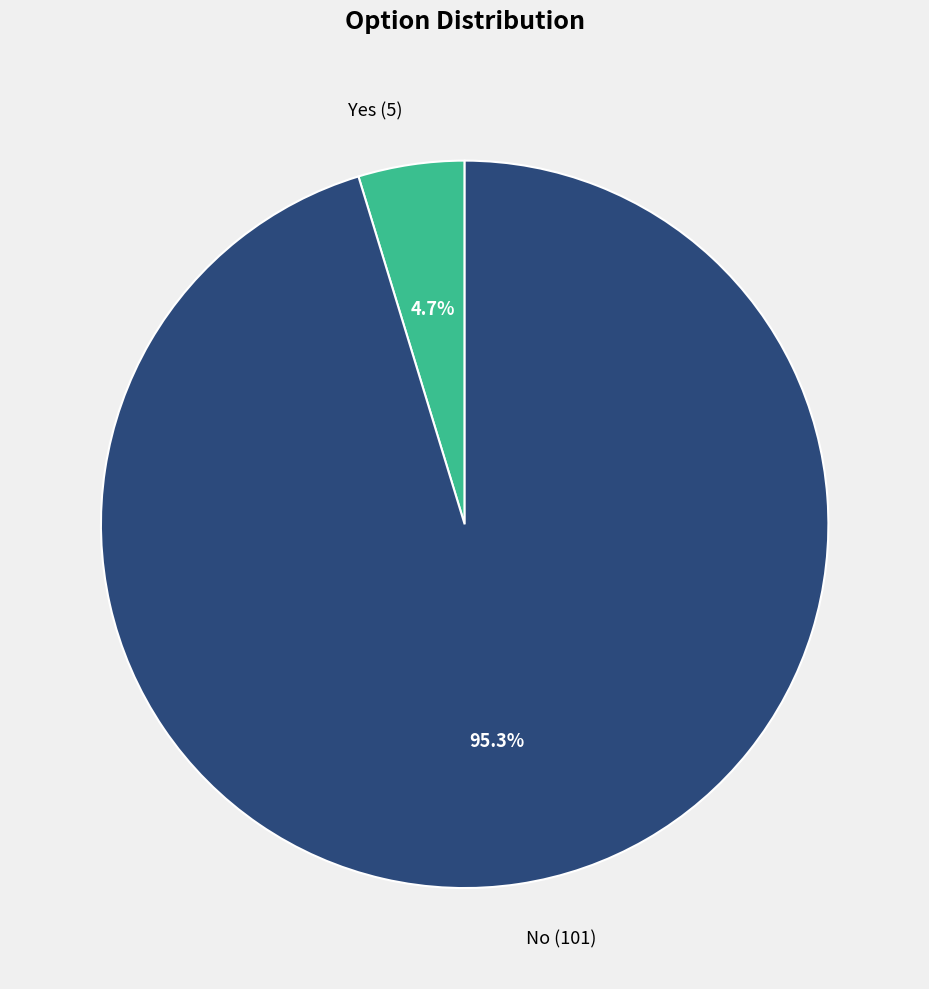

What percentage is the No slice, to the nearest percent?

95%